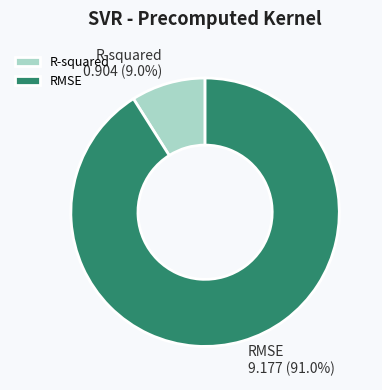

Which category has the biggest portion of the pie?

RMSE